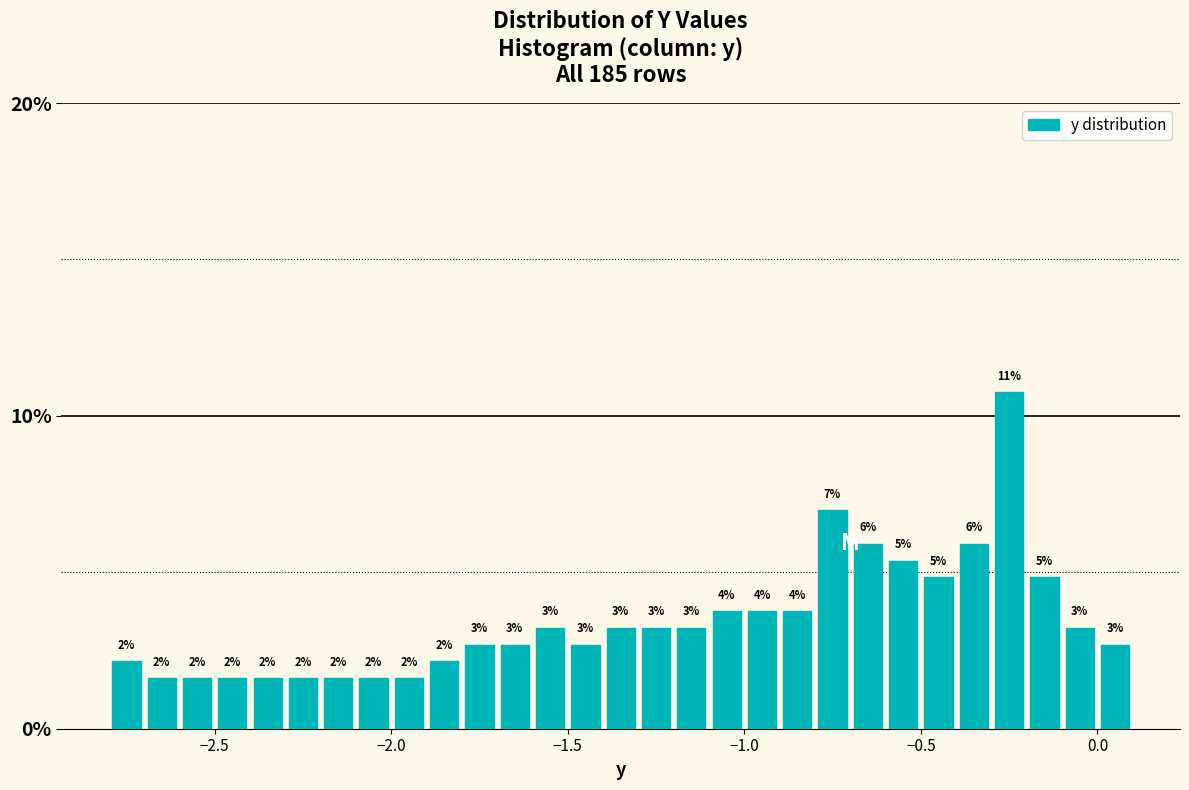

Around what value on the x-axis is the tallest bar? Give the approximate position of its centre, as read against the axis.

-0.25